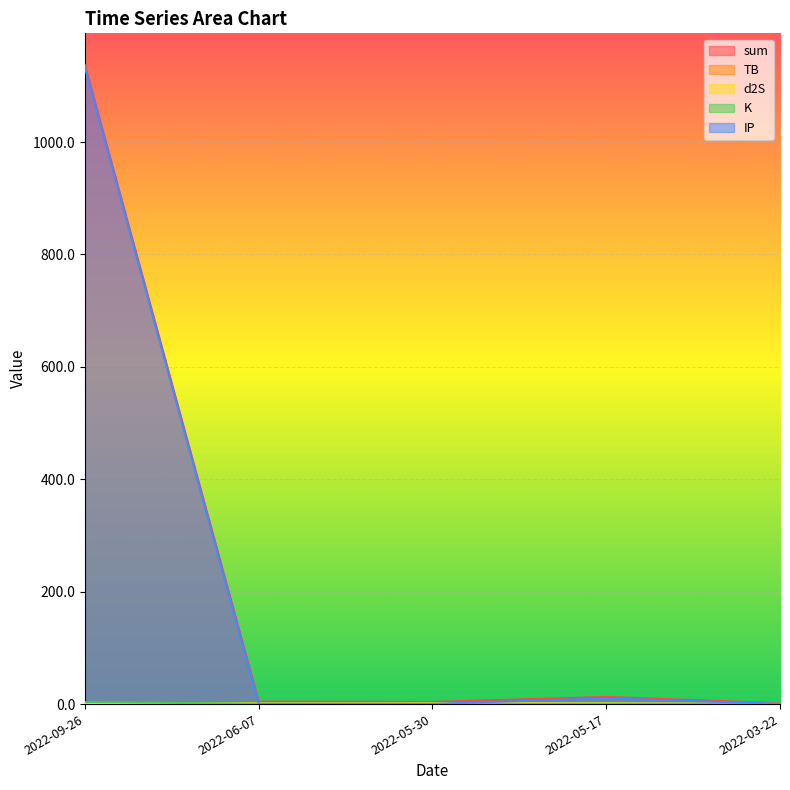

True or false: IP and sum intersect in this chart.

False